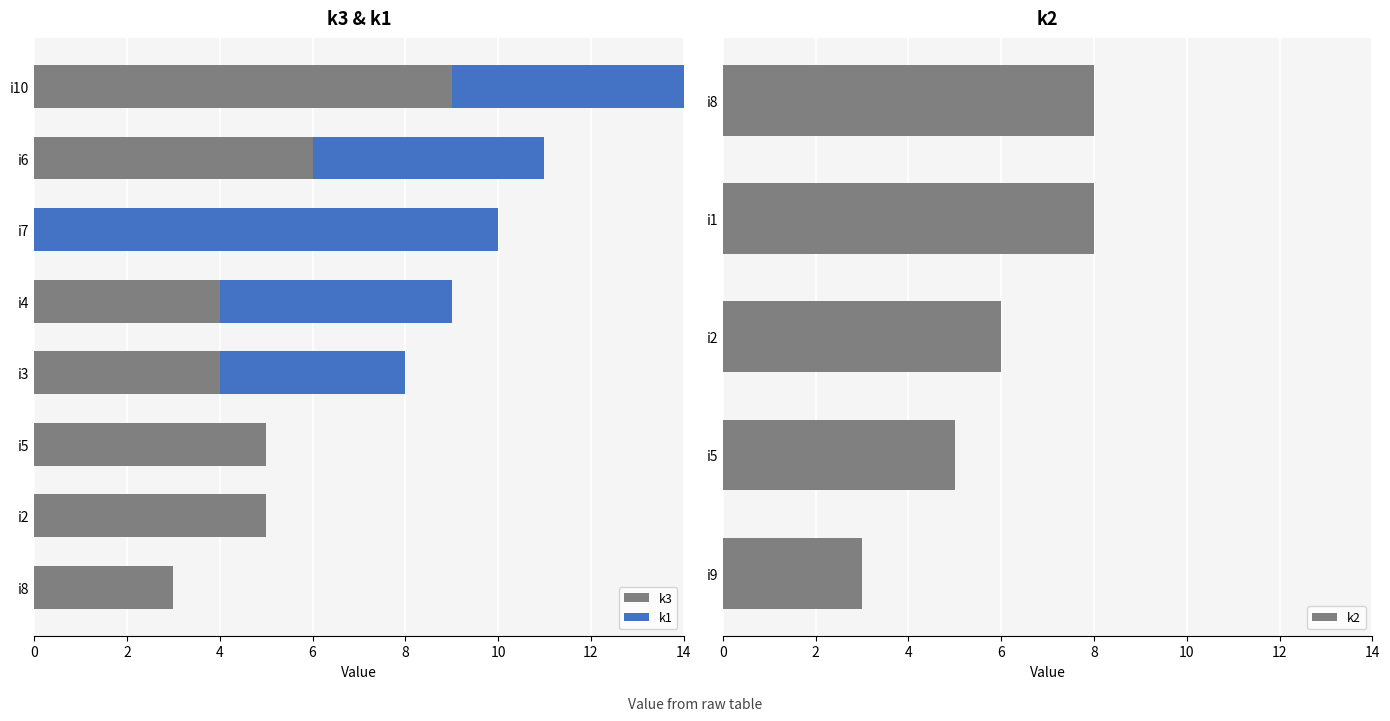

True or false: k2 has a value of 5 at i5.

True